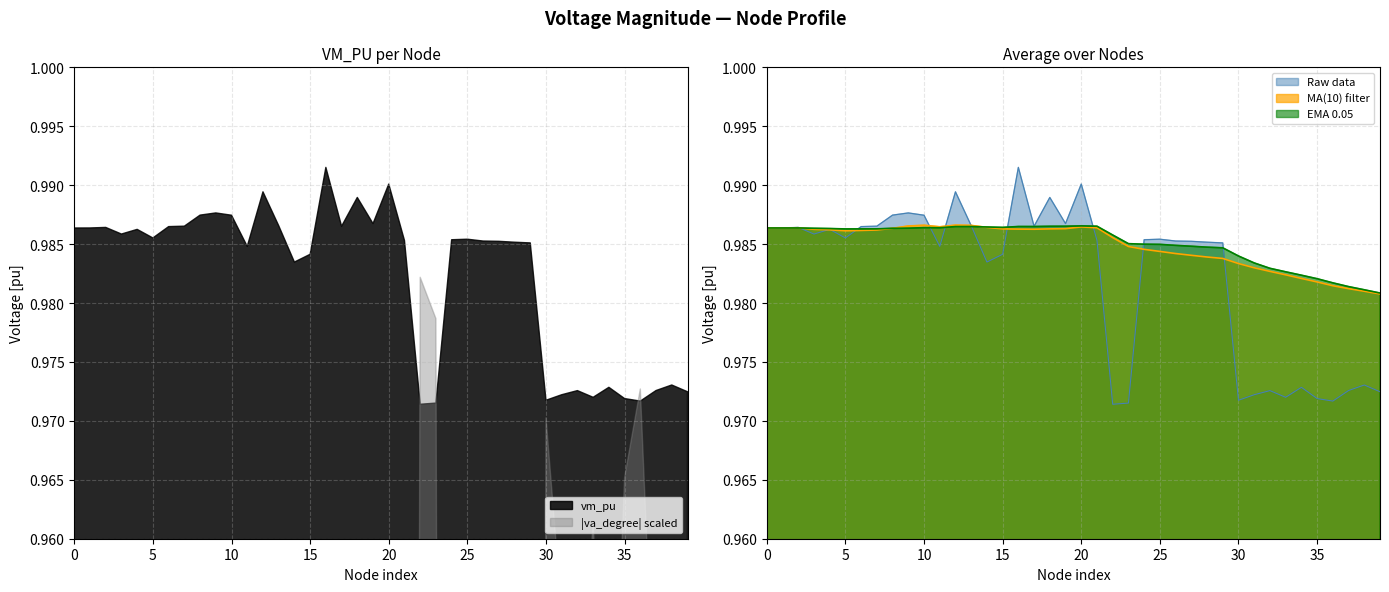

The Raw data series shows 0.3 at 10. True or false?

False